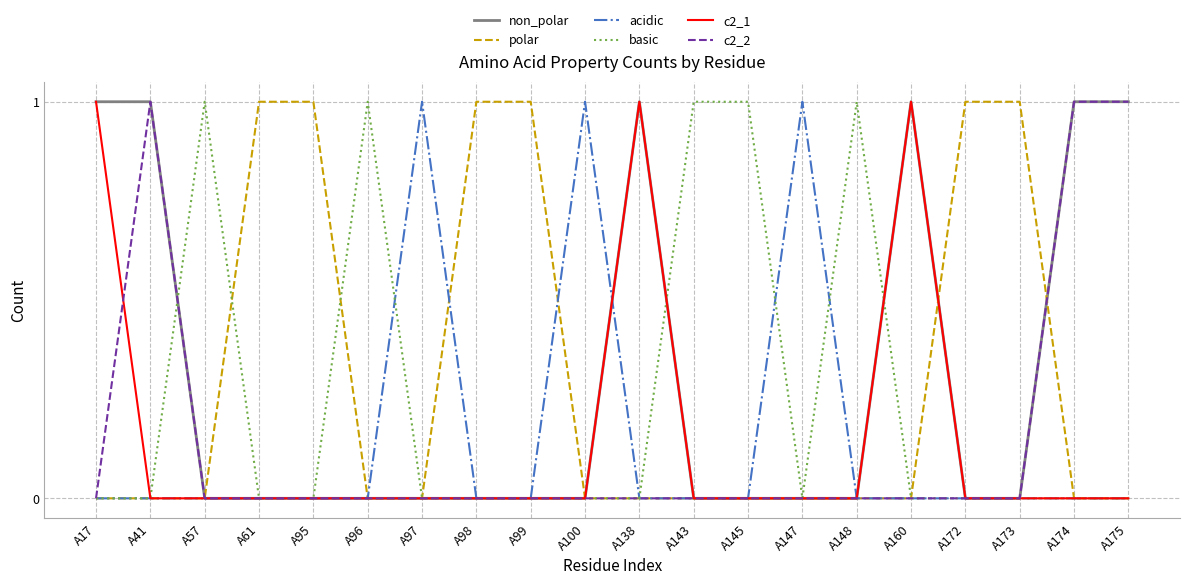

Is it true that acidic equals 0 at A57?

True